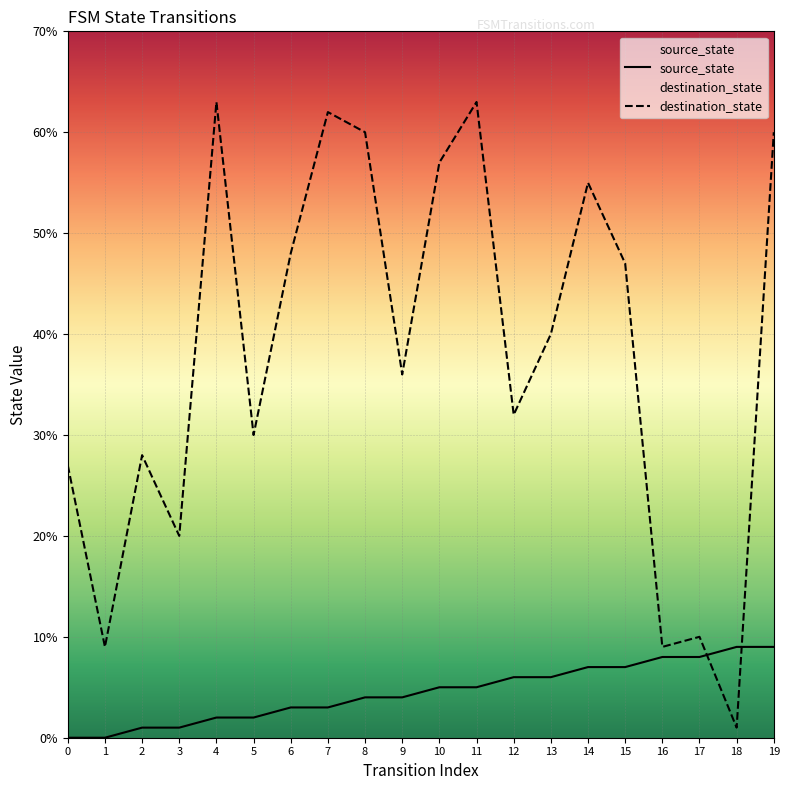

At which label is source_state closest to 4?

8